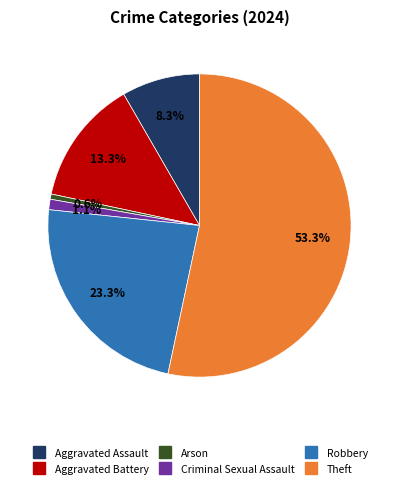

Which has a higher value, Arson or Theft?

Theft